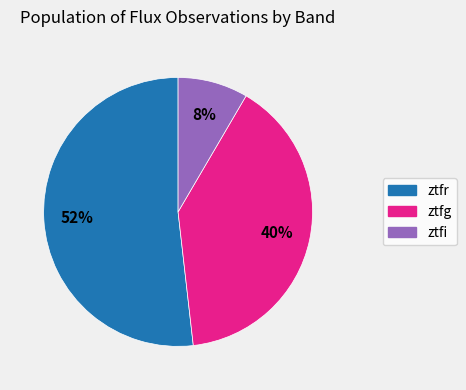

Rank the categories by value from highest to lowest.

ztfr, ztfg, ztfi